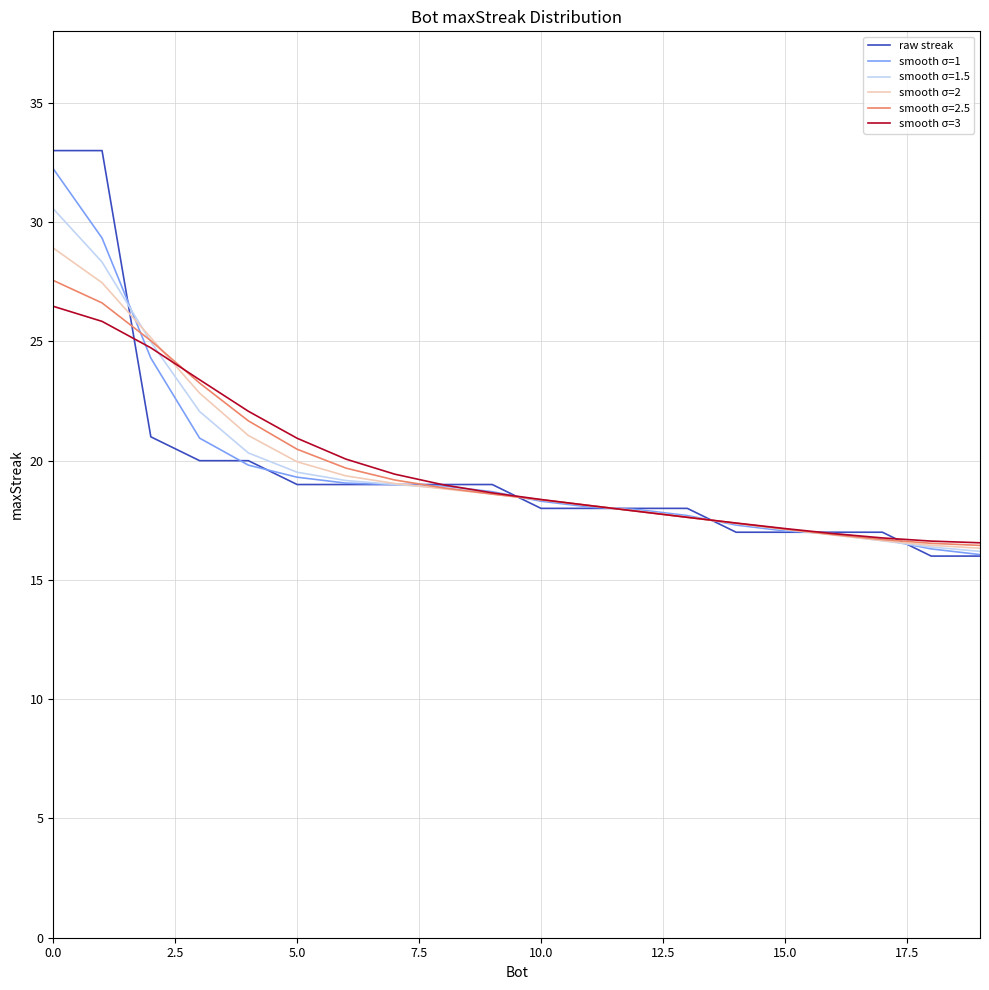

Which series has the widest spread of values?

raw streak